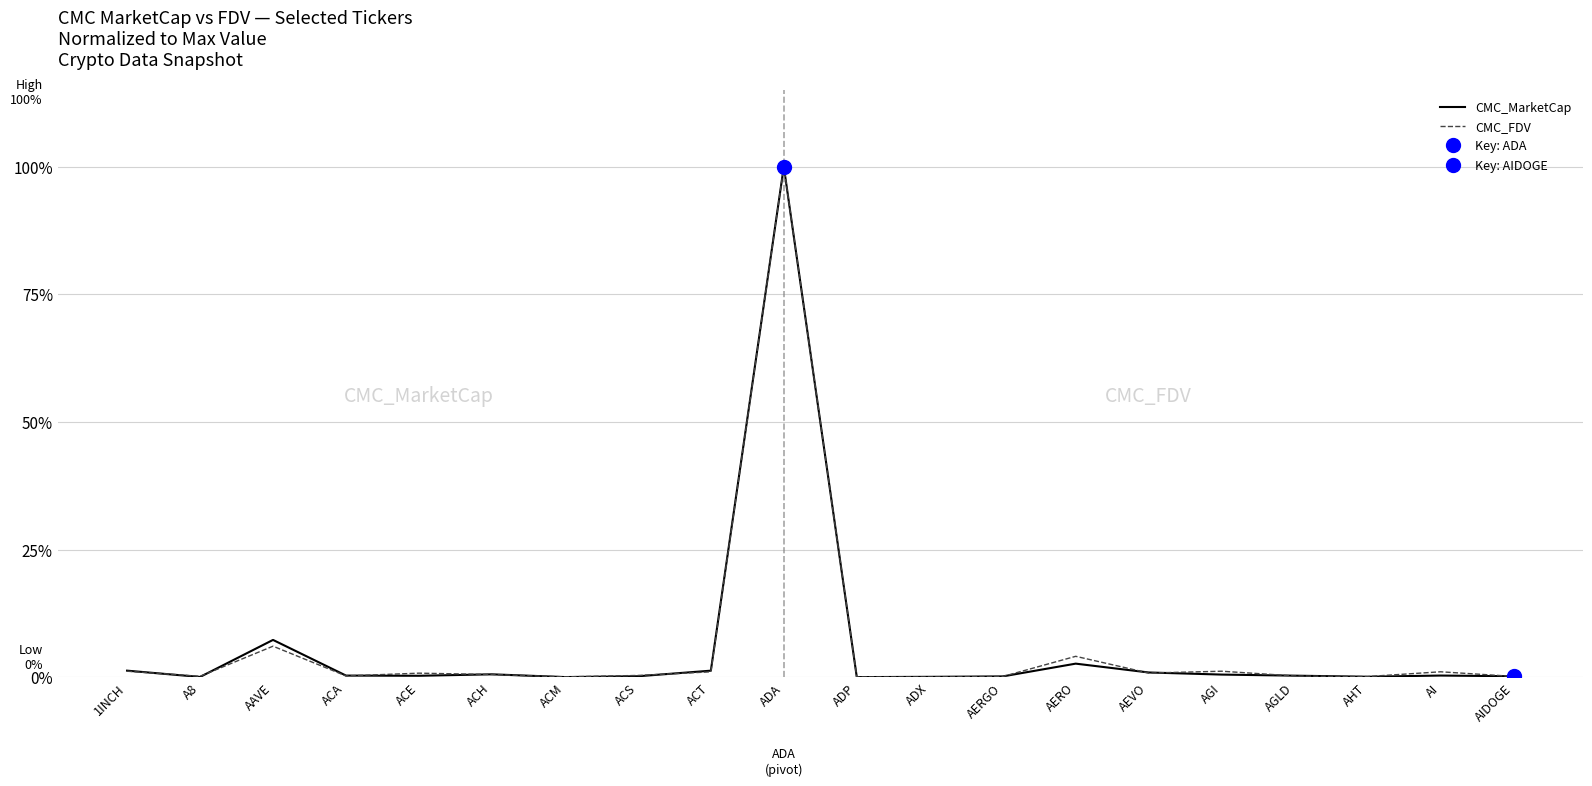

How many categories are shown in the chart?

20